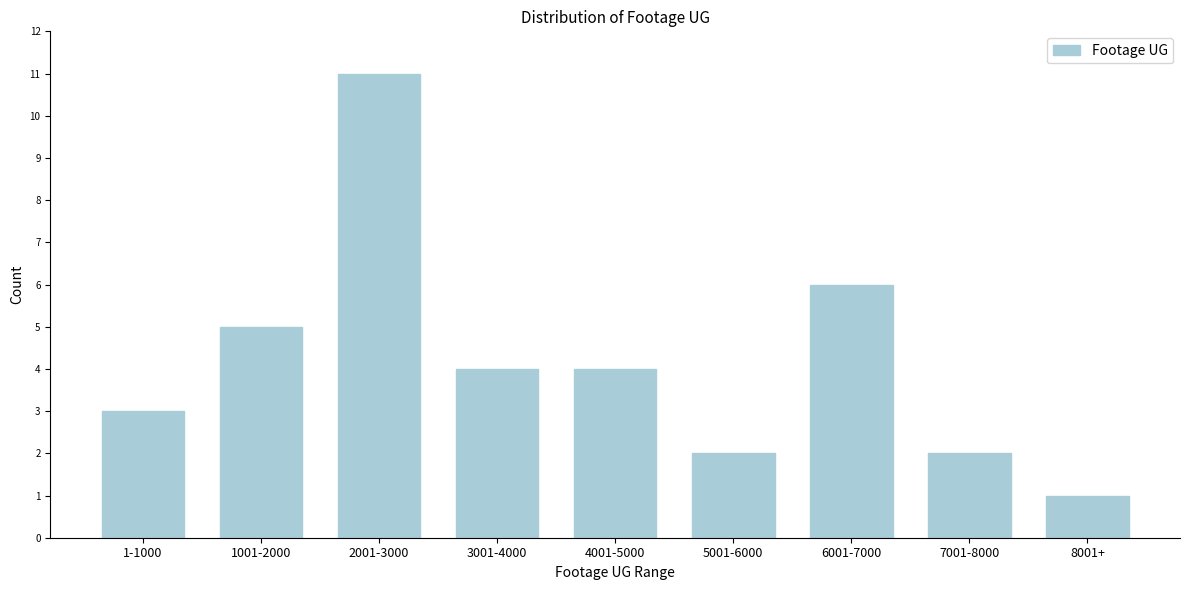

Reading right to left, extract all data points from this chart.

8001+=1	7001-8000=2	6001-7000=6	5001-6000=2	4001-5000=4	3001-4000=4	2001-3000=11	1001-2000=5	1-1000=3